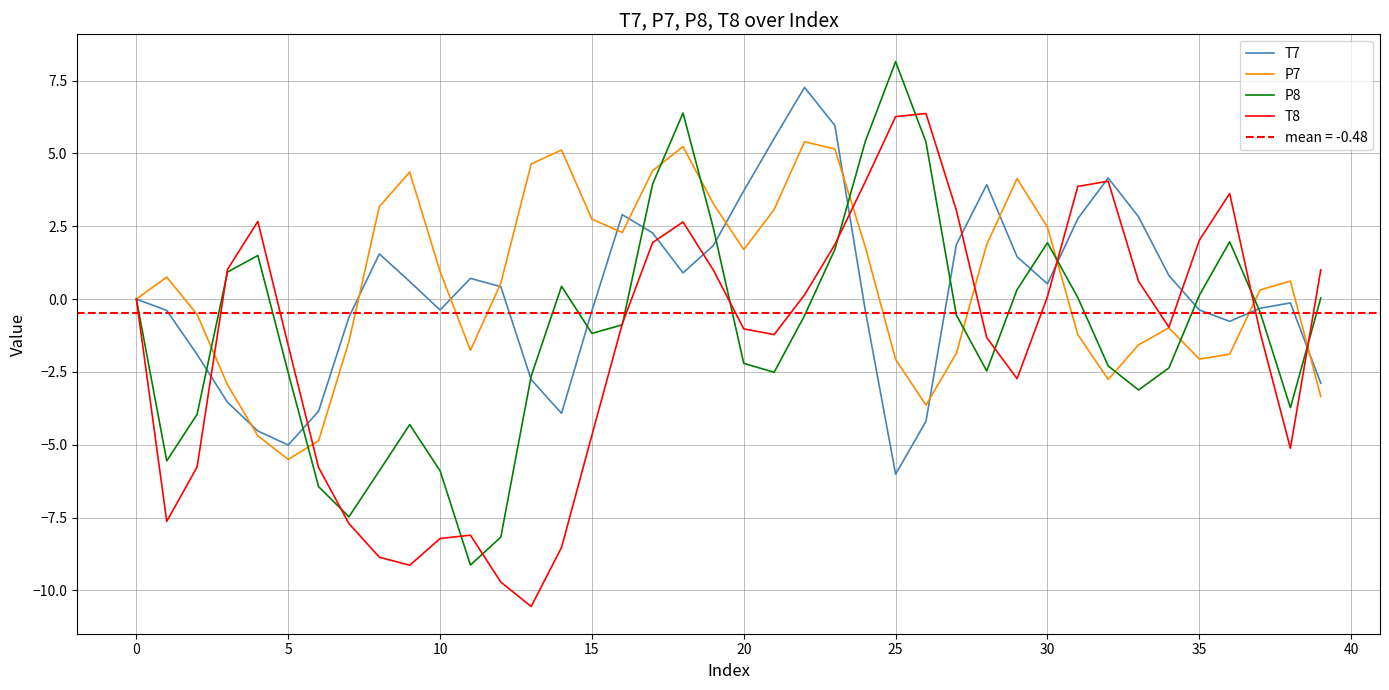

The value of T8 at 15 is -1.4. True or false?

False